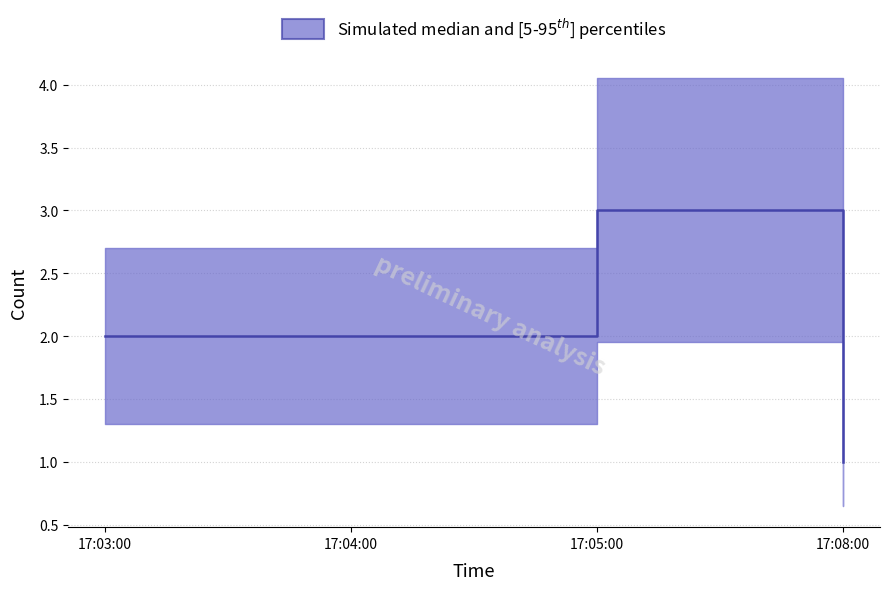

What position from the left is 17:04:00?

2